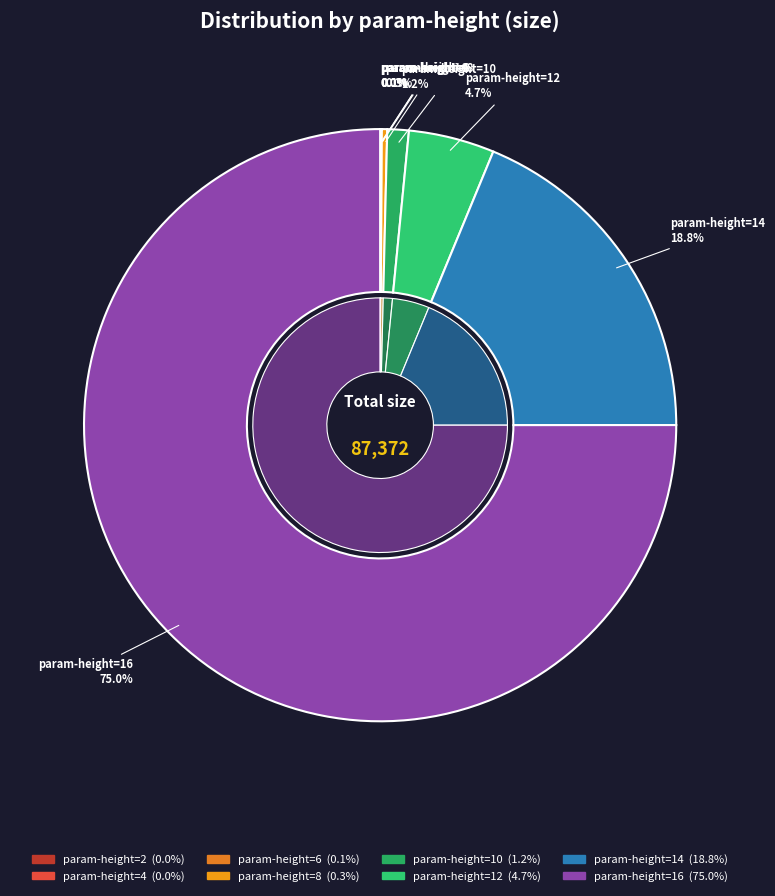

Which slice is the smallest?

2